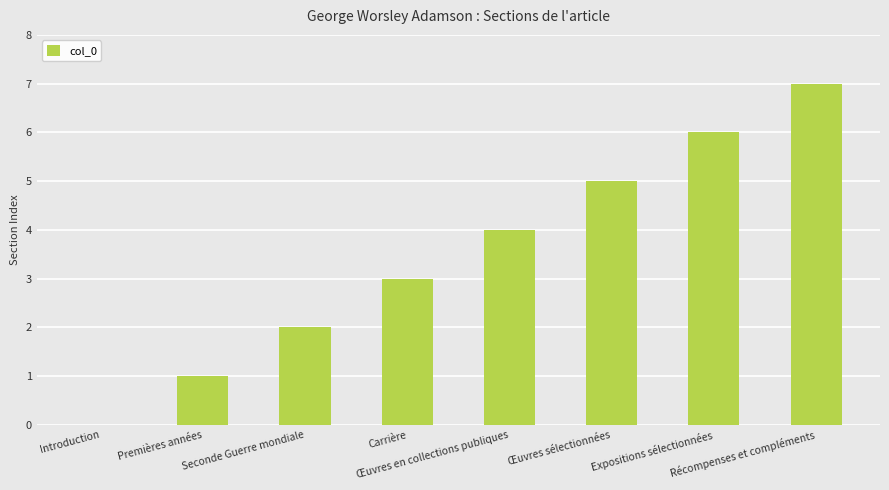

At which category does the chart reach its peak across all series?

Récompenses et compléments